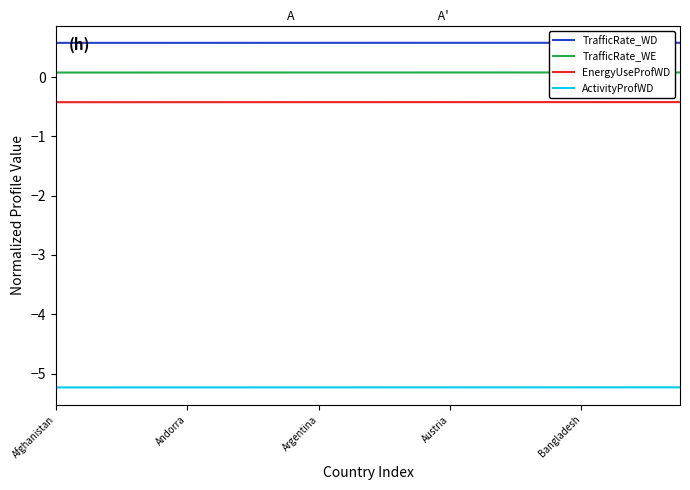

What is the greatest value displayed?

0.6